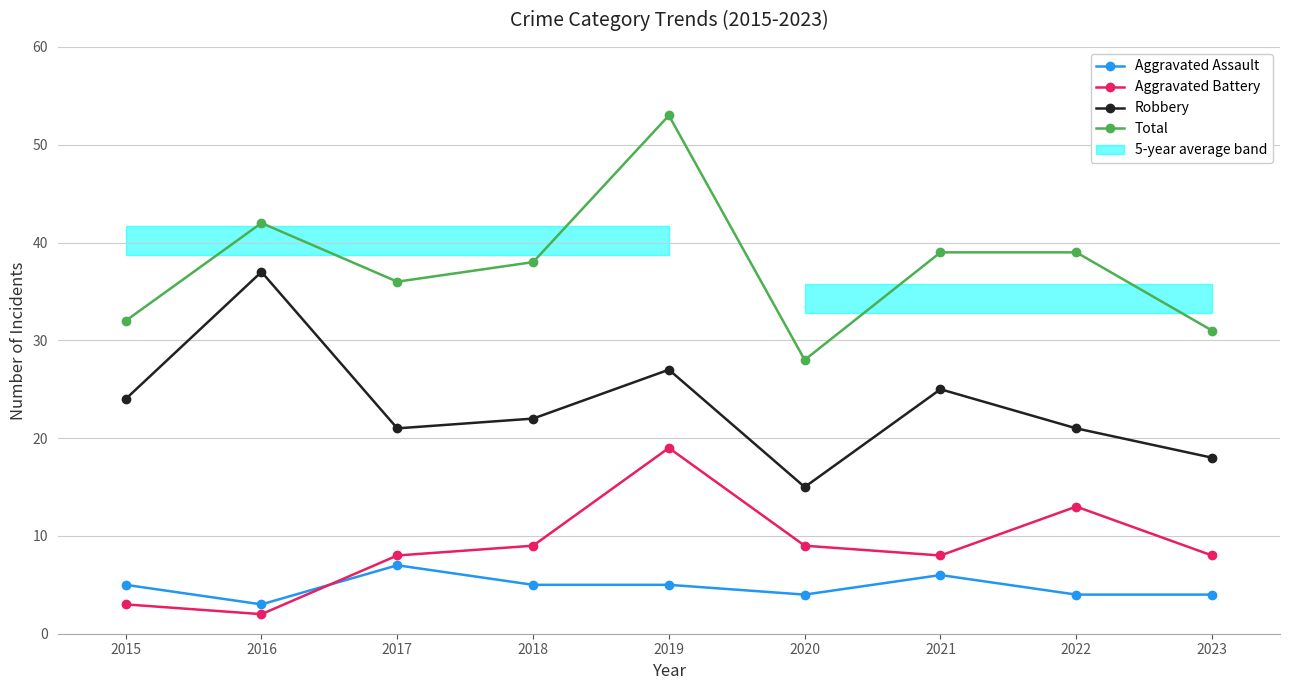

Read the Total value at 2021.

39